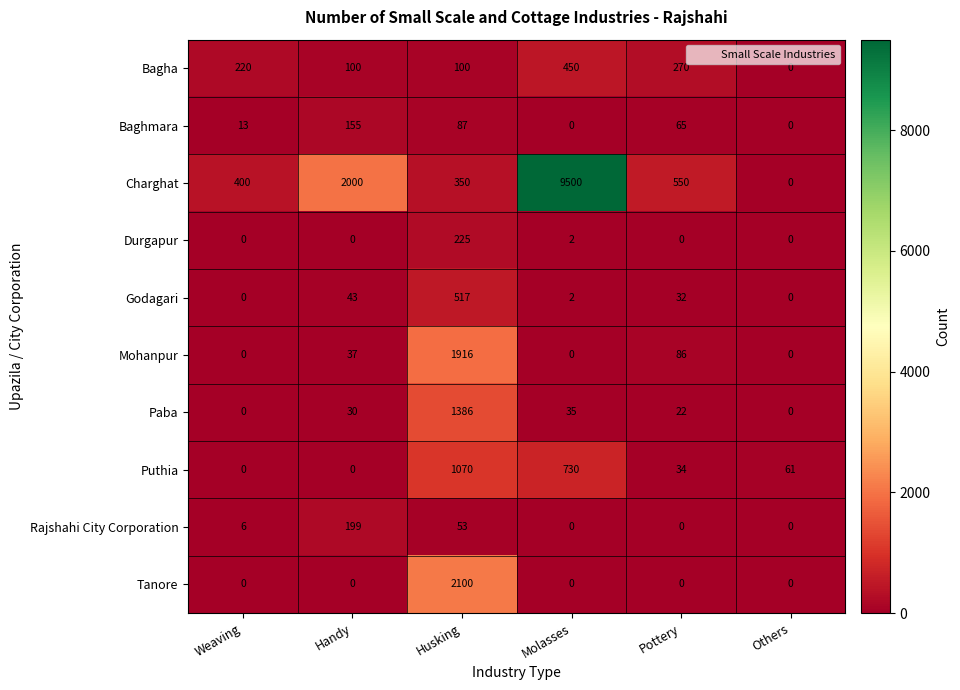

What is the difference between the highest and lowest values at Handy?

2000